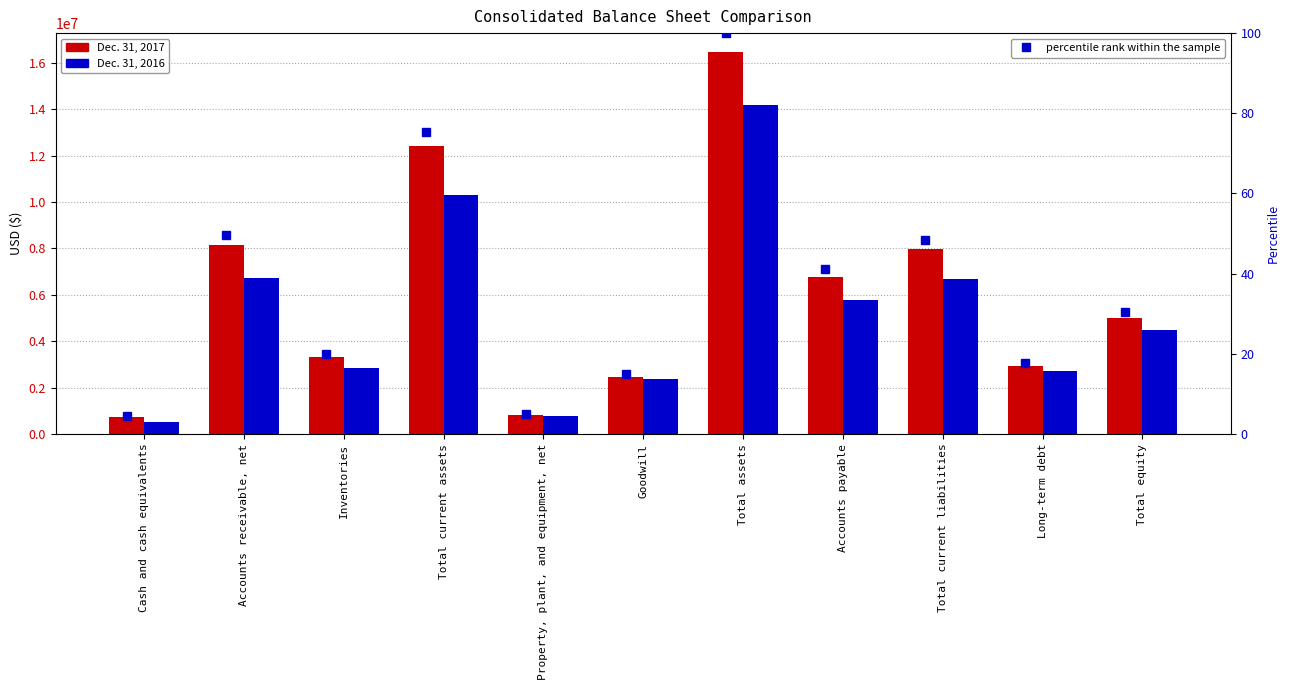

How many data points in percentile rank within the sample are above 30?

6